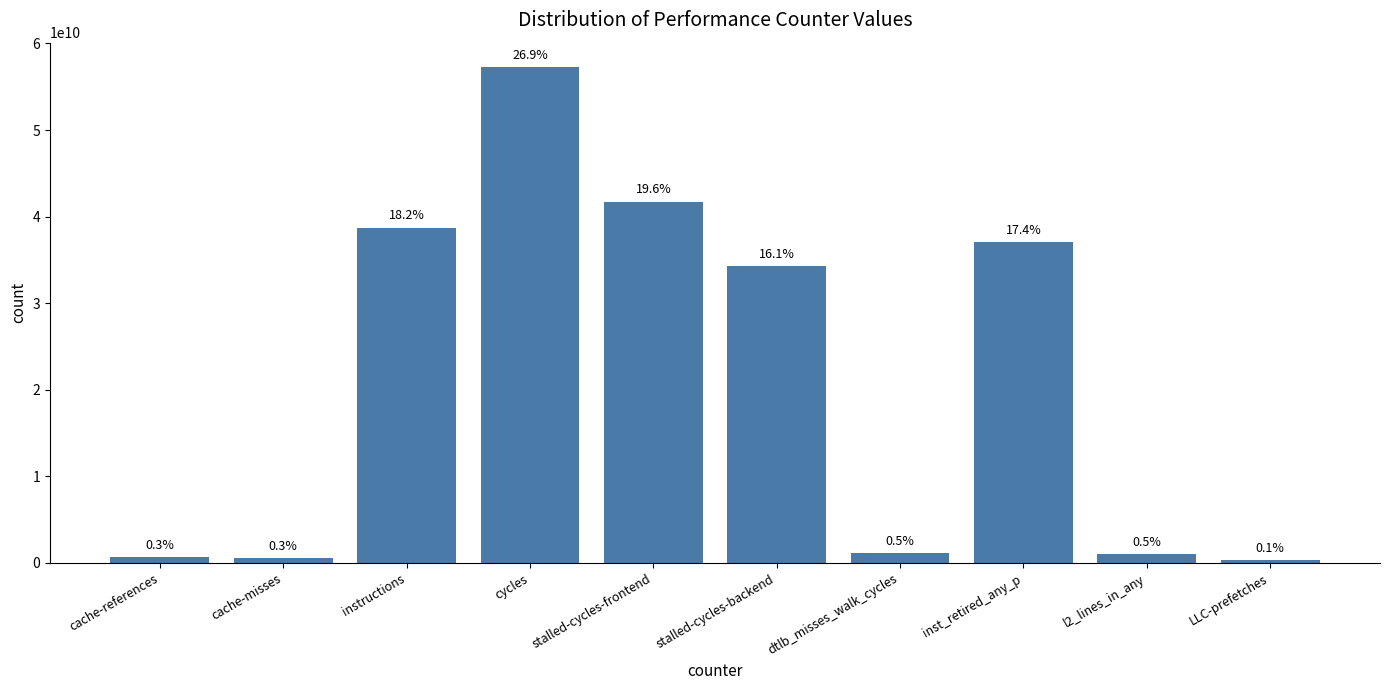

Are the bars horizontal?

No